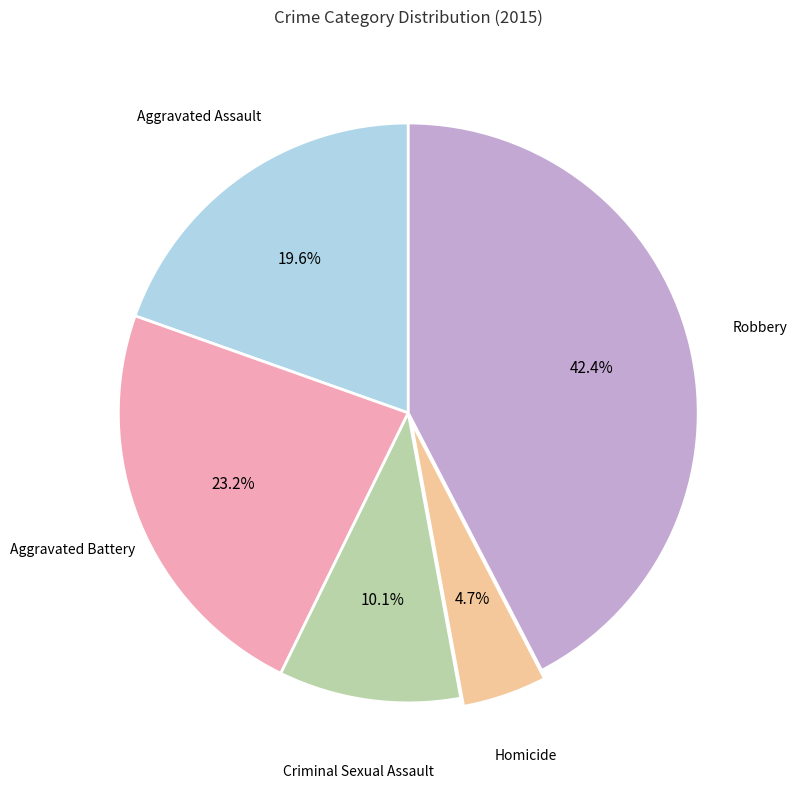

To the nearest percent, what is the difference between the largest and smallest slice percentages?

38%